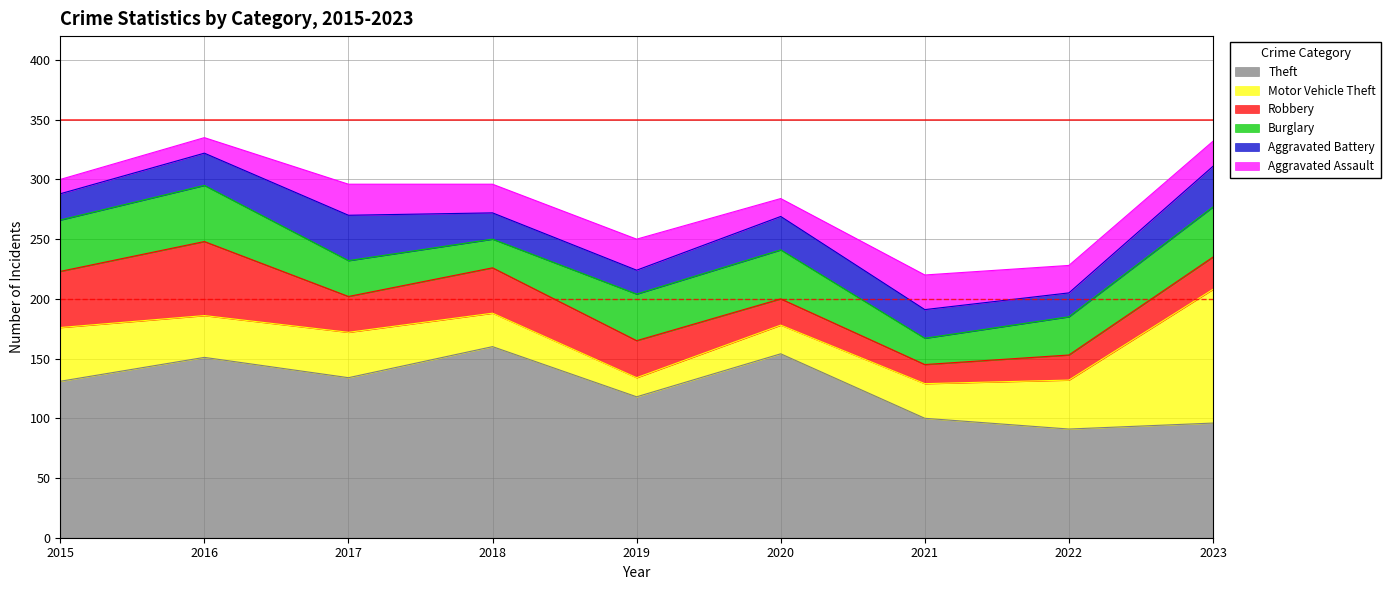

True or false: Robbery has more than 2 interior local peaks.

False